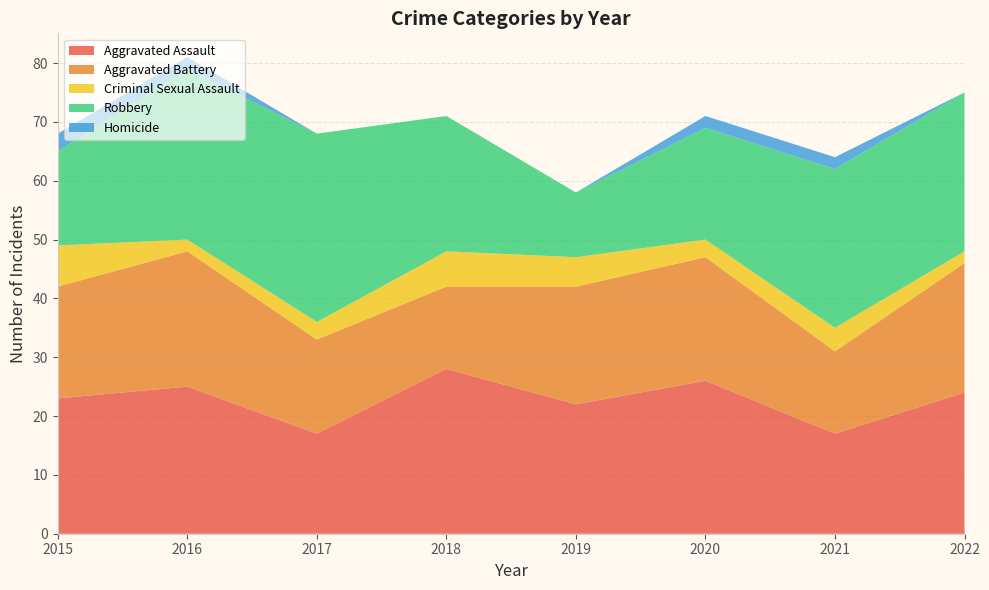

Reading right to left, extract all data points from this chart.

Aggravated Assault: 24	17	26	22	28	17	25	23
Aggravated Battery: 22	14	21	20	14	16	23	19
Criminal Sexual Assault: 2	4	3	5	6	3	2	7
Robbery: 27	27	19	11	23	32	29	16
Homicide: 0	2	2	0	0	0	2	3